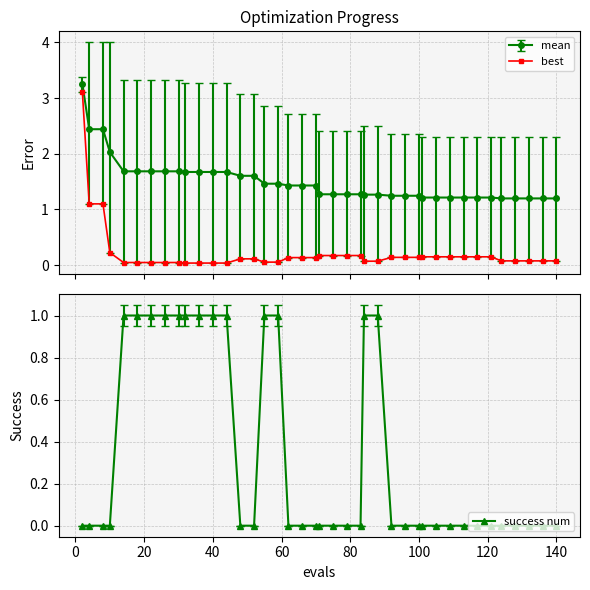

What is the highest value of the mean series?

3.3